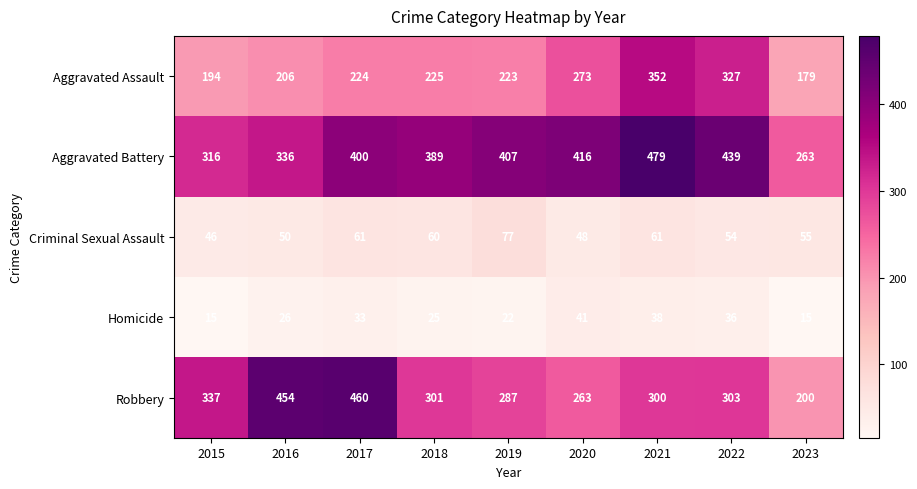

Which series has the largest range (max minus min)?

Robbery